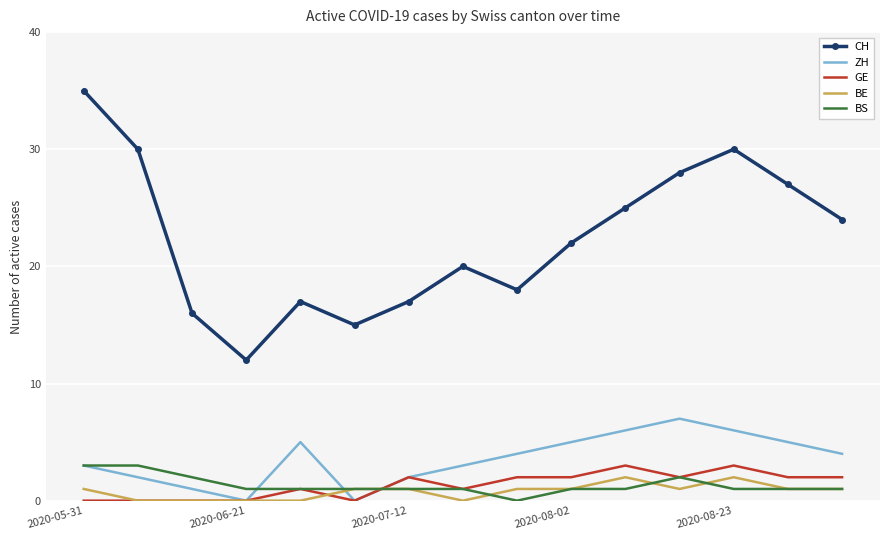

Which series has the largest total across all categories?

CH